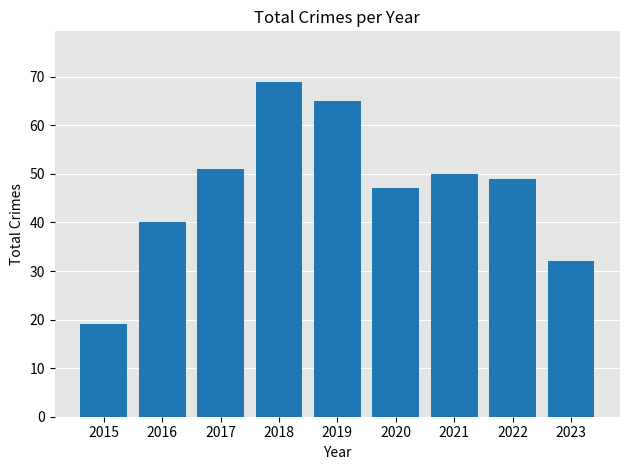

List the labels in order of value, largest first.

2018, 2019, 2017, 2021, 2022, 2020, 2016, 2023, 2015